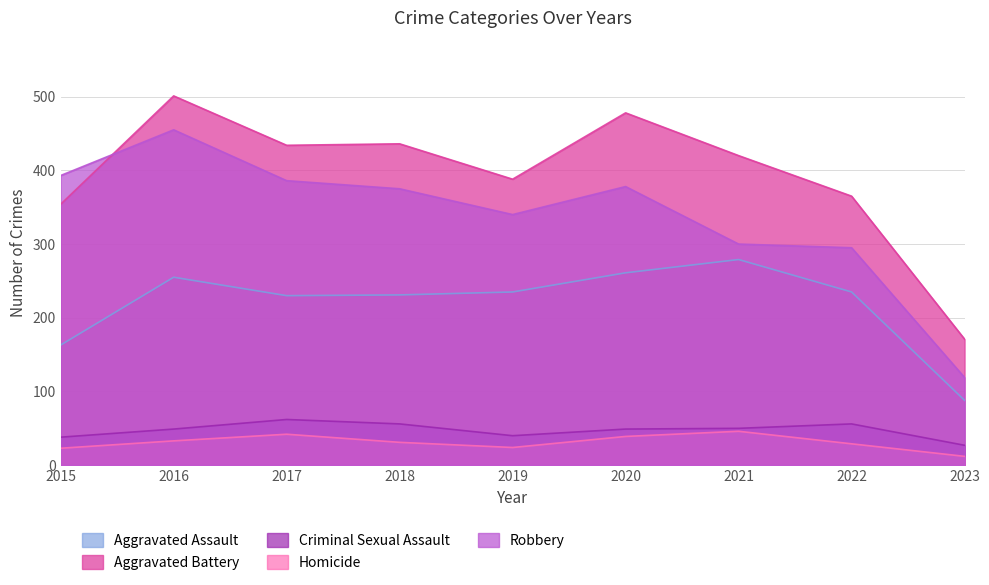

What is the sum of the Criminal Sexual Assault values at 2023 and 2020?

76